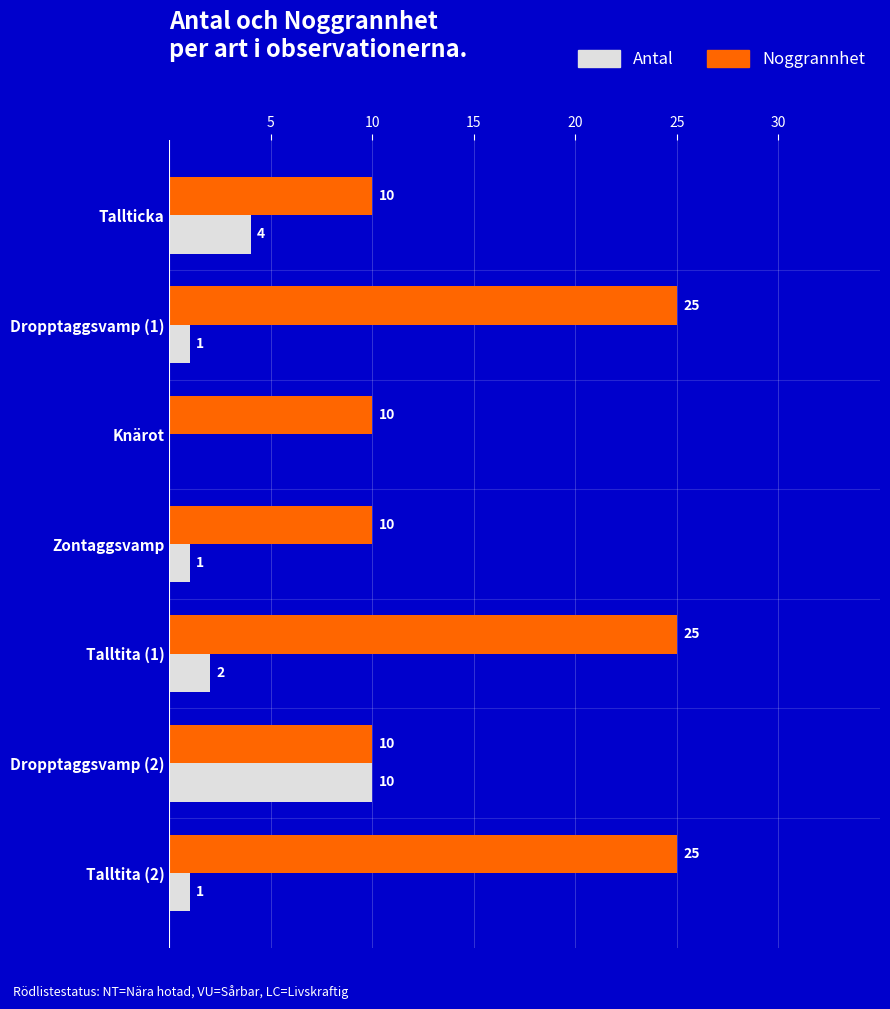

Is the value of Noggrannhet at Talltita (2) greater than the value of Antal at Dropptaggsvamp (1)?

Yes